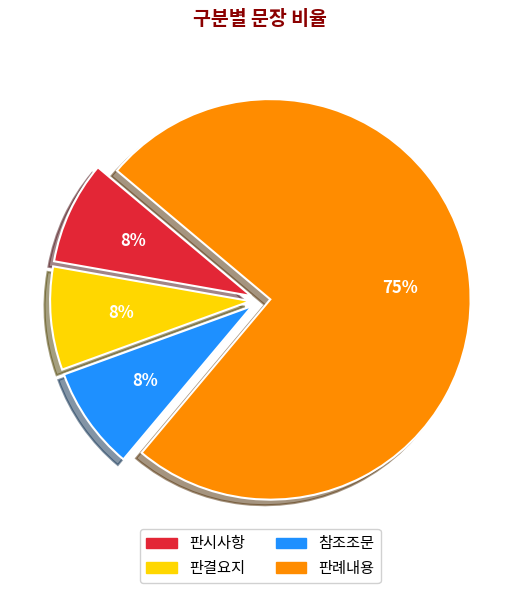

What is the largest slice in the pie chart?

판례내용